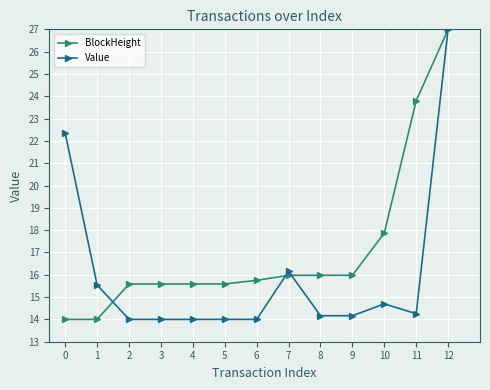

Rank the series by their average value, from lowest to highest.

Value, BlockHeight